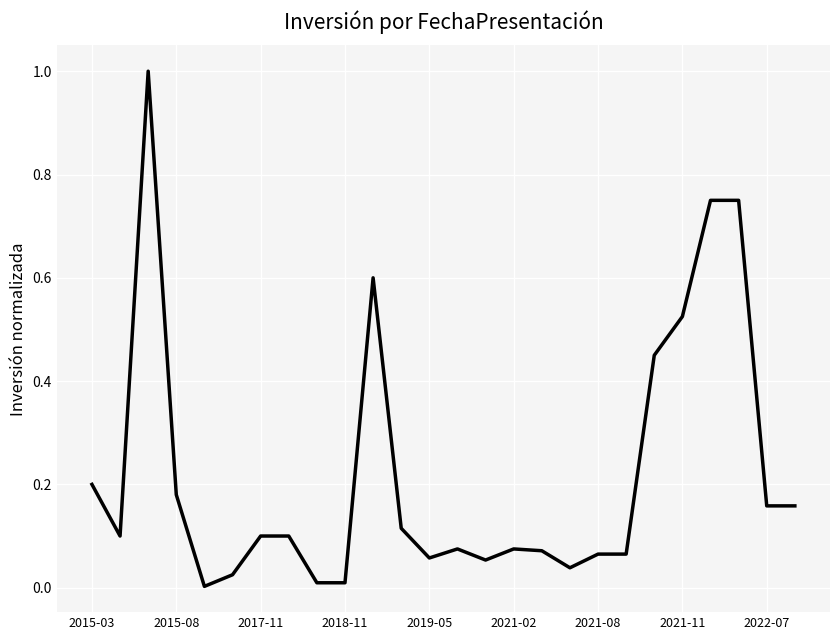

What is the greatest value displayed?

1.0